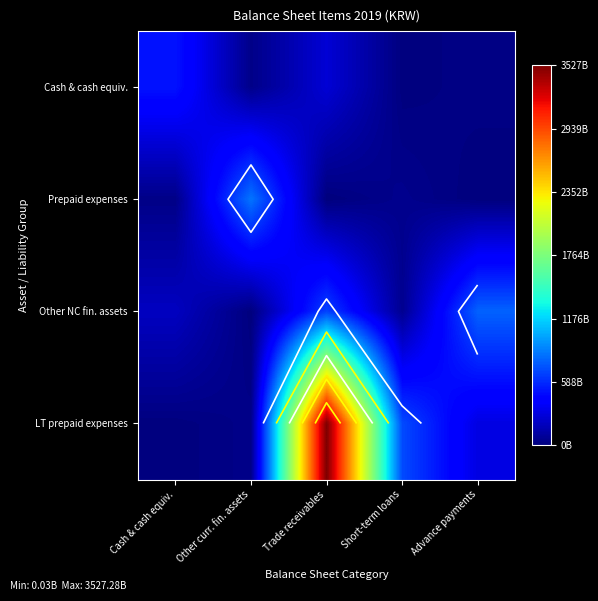

Count the number of categories in the chart.

5